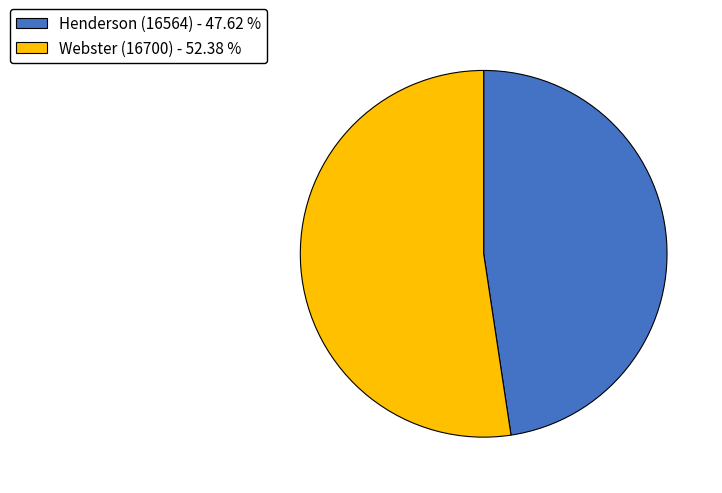

Between Henderson (16564) - 47.62 % and Webster (16700) - 52.38 %, which is larger?

Webster (16700) - 52.38 %